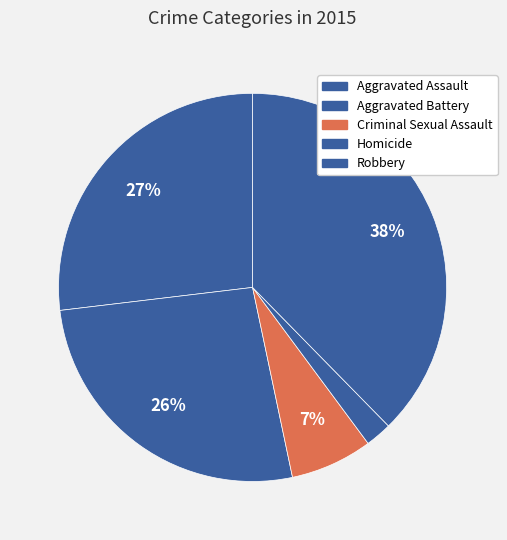

What is the smallest slice in the pie chart?

Homicide